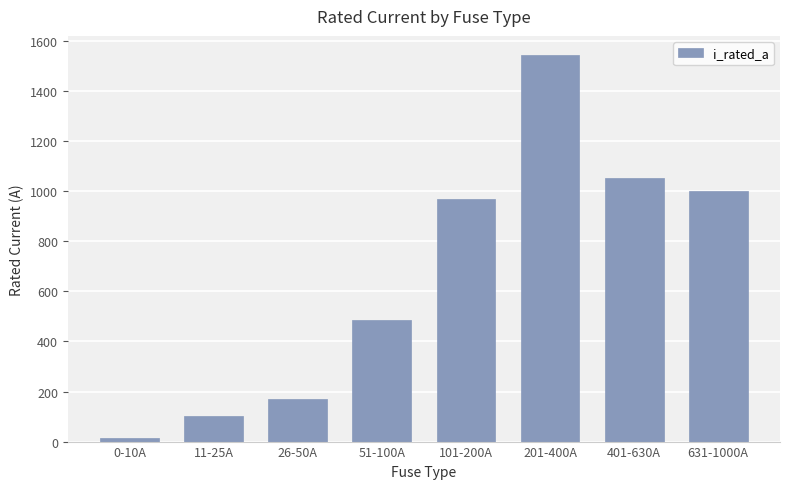

What is the label of the 5th bar from the left?

101-200A